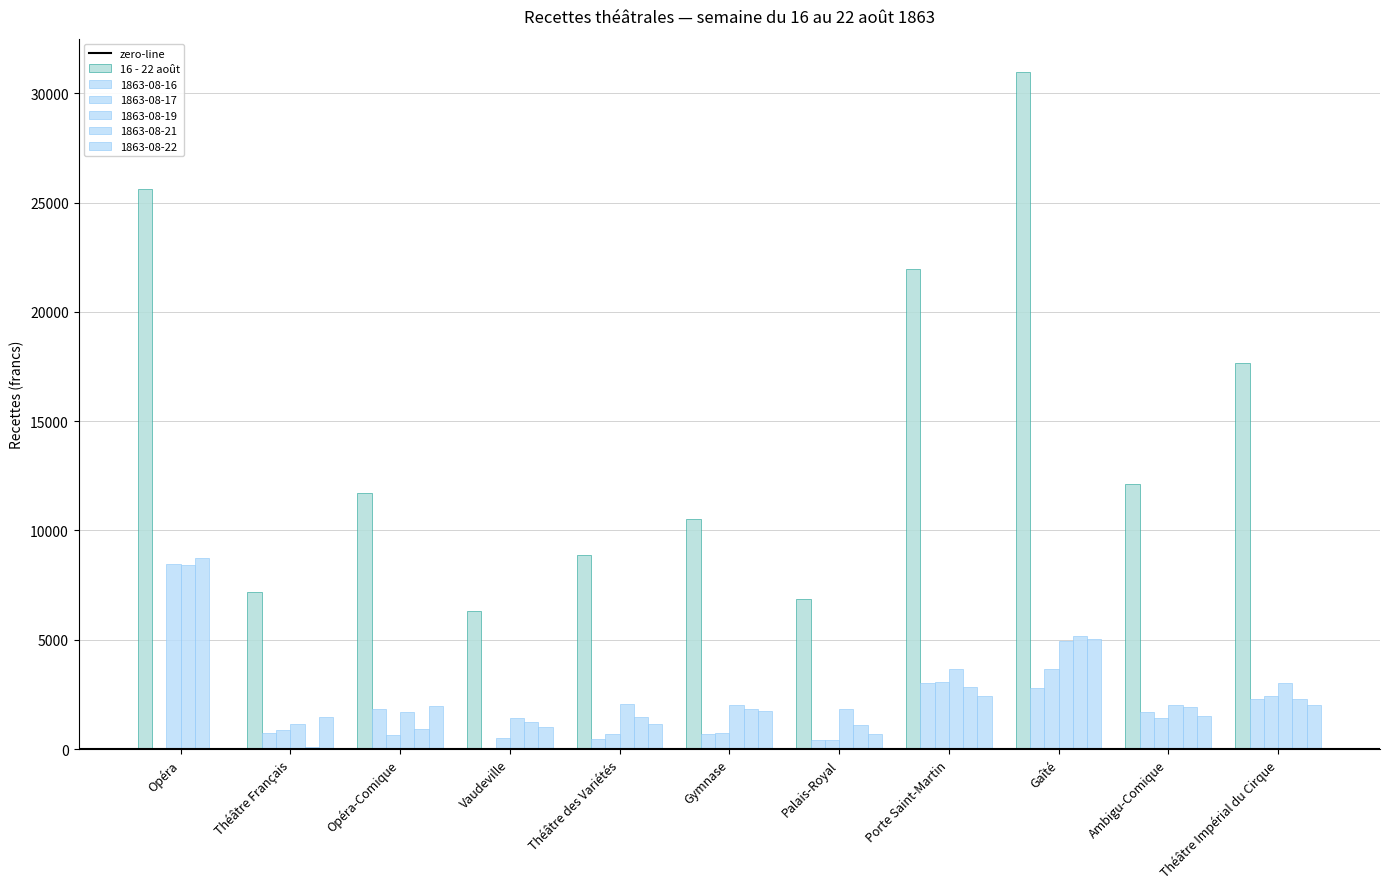

What is the difference between the highest and lowest values at Théâtre Français?

7074.5